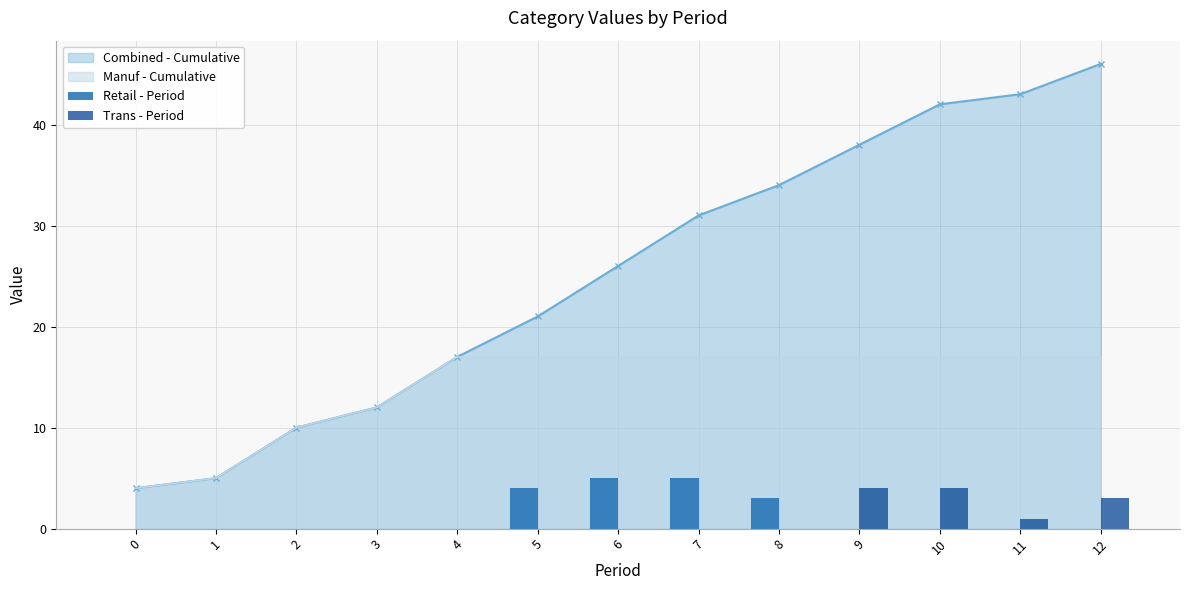

What is the average value of the Trans - Period series?

1